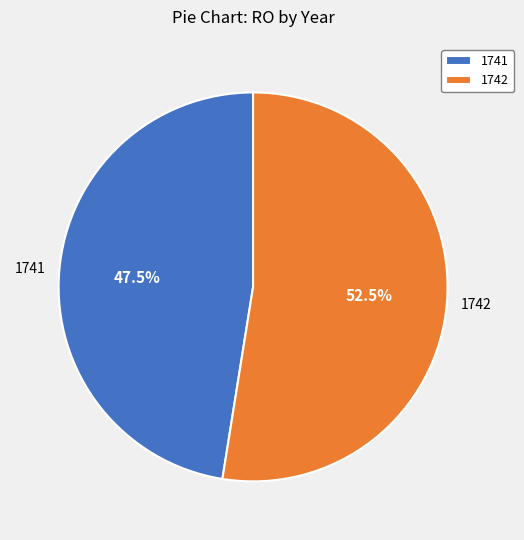

What is the smallest slice in the pie chart?

1741